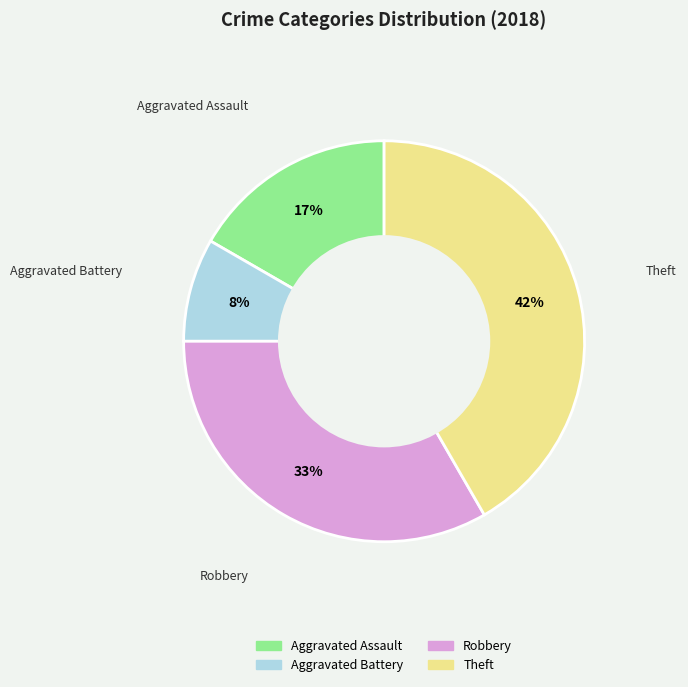

Is there a majority slice in this chart?

No